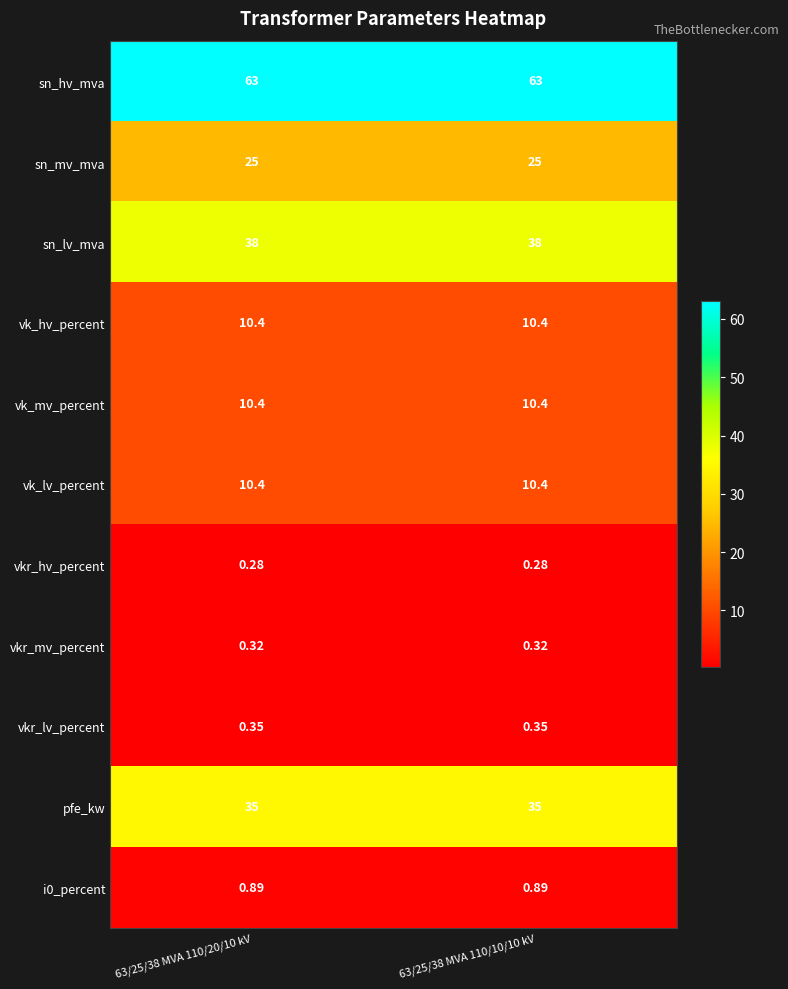

Is the value of sn_hv_mva at 63/25/38 MVA 110/10/10 kV greater than the value of vk_mv_percent at 63/25/38 MVA 110/20/10 kV?

Yes